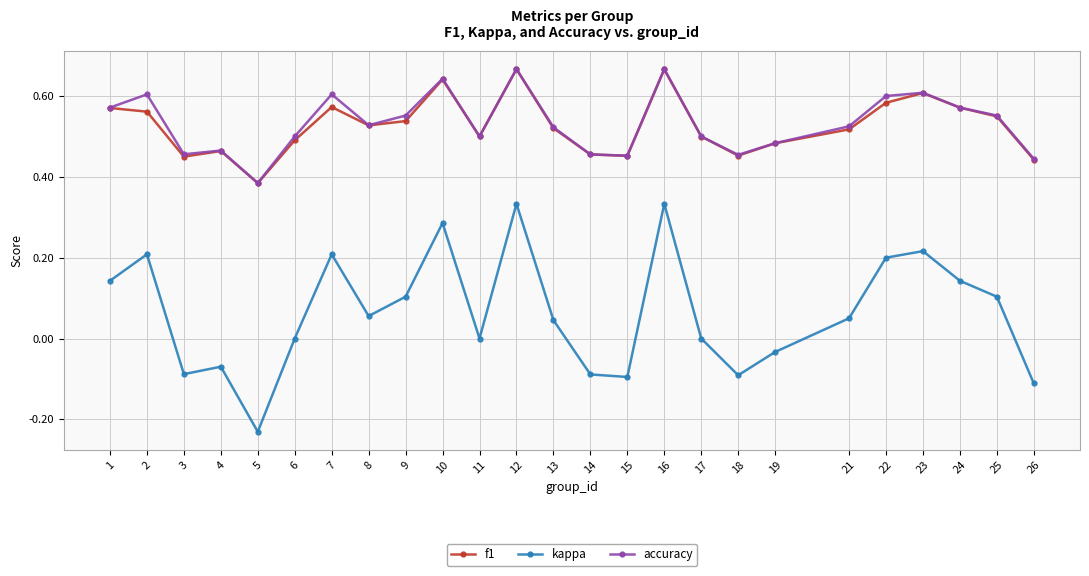

What is the sum of all f1 values?

13.2